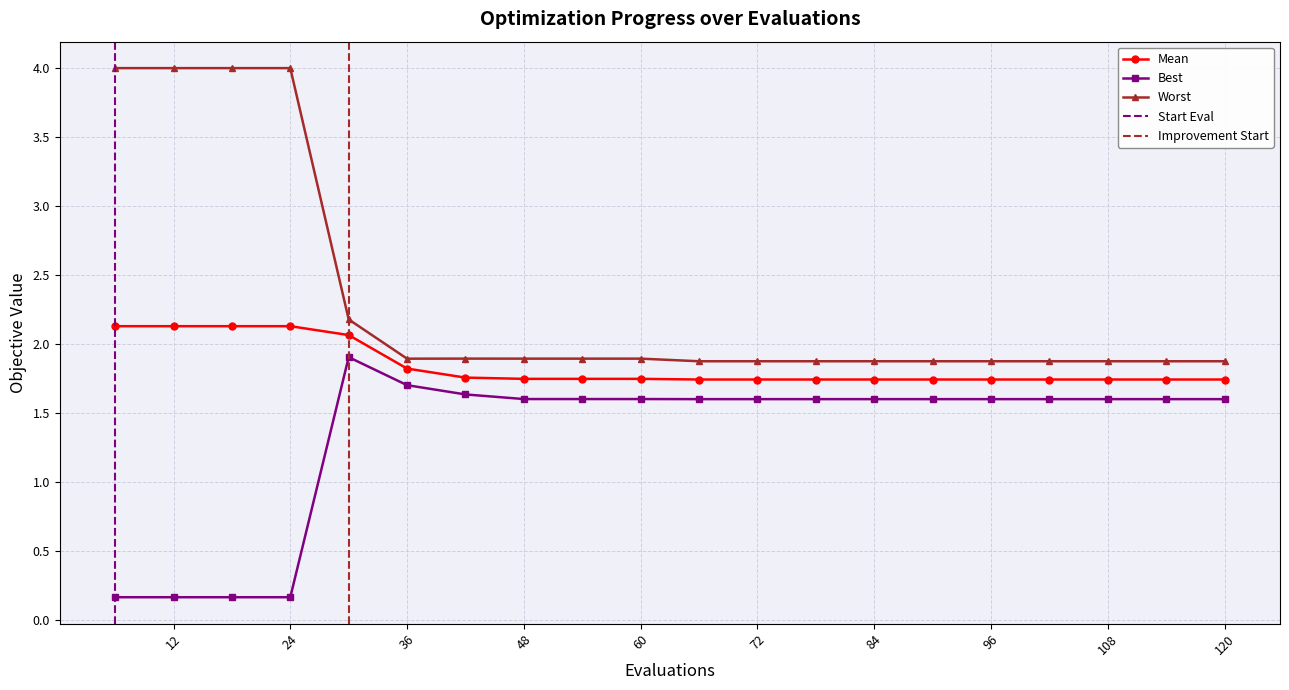

True or false: worst and mean cross at least once.

False